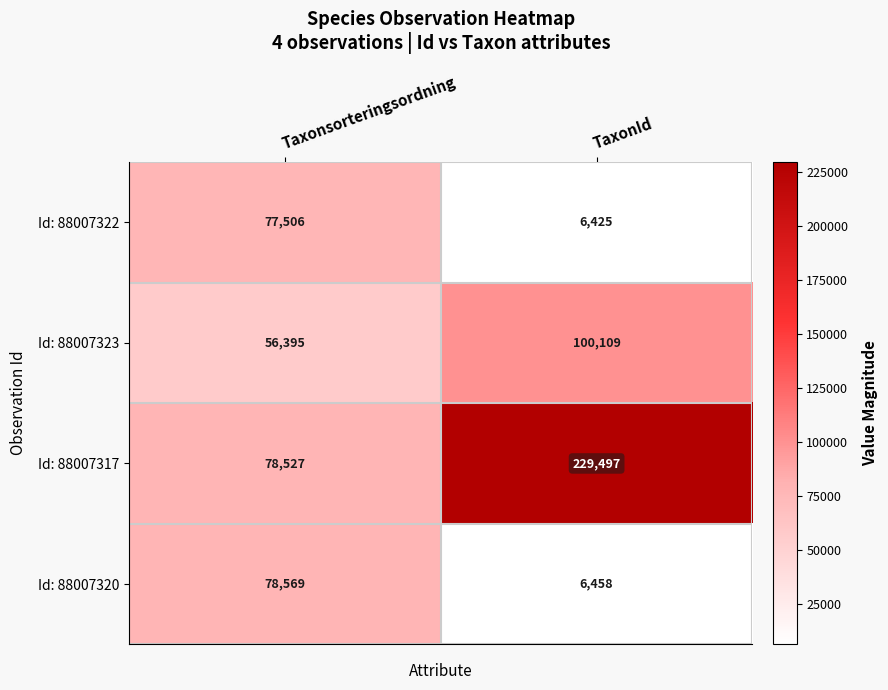

Reading left to right, extract all data points from this chart.

Id: 88007322: Taxonsorteringsordning=77506	TaxonId=6425
Id: 88007323: Taxonsorteringsordning=56395	TaxonId=100109
Id: 88007317: Taxonsorteringsordning=78527	TaxonId=229497
Id: 88007320: Taxonsorteringsordning=78569	TaxonId=6458